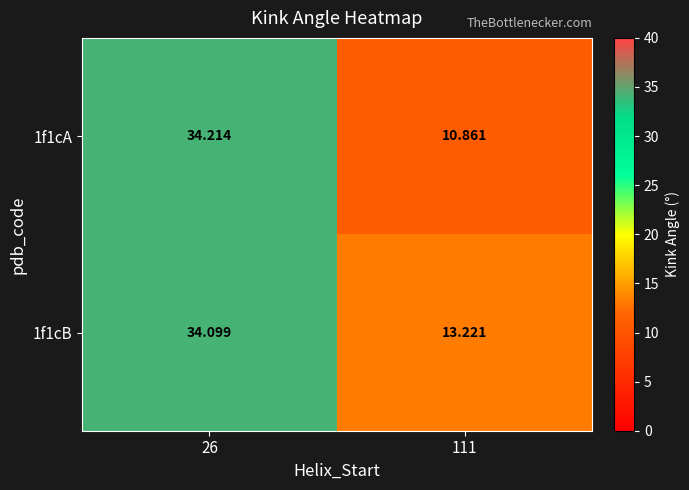

Is the value of 1f1cA at 26 greater than the value of 1f1cB at 26?

Yes